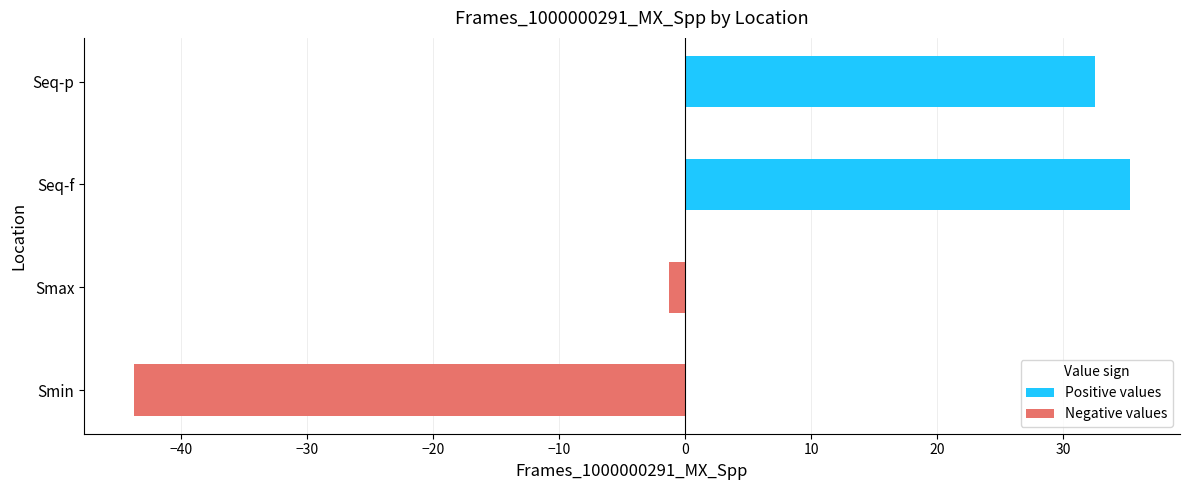

Reading bottom to top, what are all the values shown in this chart?

-43.7	-1.3	35.3	32.5